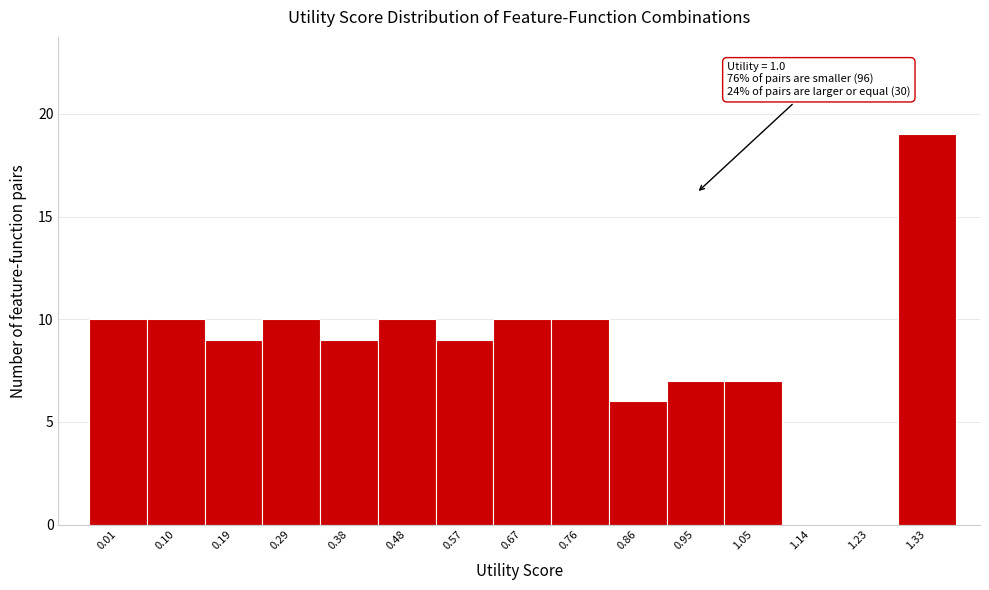

Reading left to right, what are all the values shown in this chart?

0.01=10	0.10=10	0.19=9	0.29=10	0.38=9	0.48=10	0.57=9	0.67=10	0.76=10	0.86=6	0.95=7	1.05=7	1.14=0	1.23=0	1.33=19